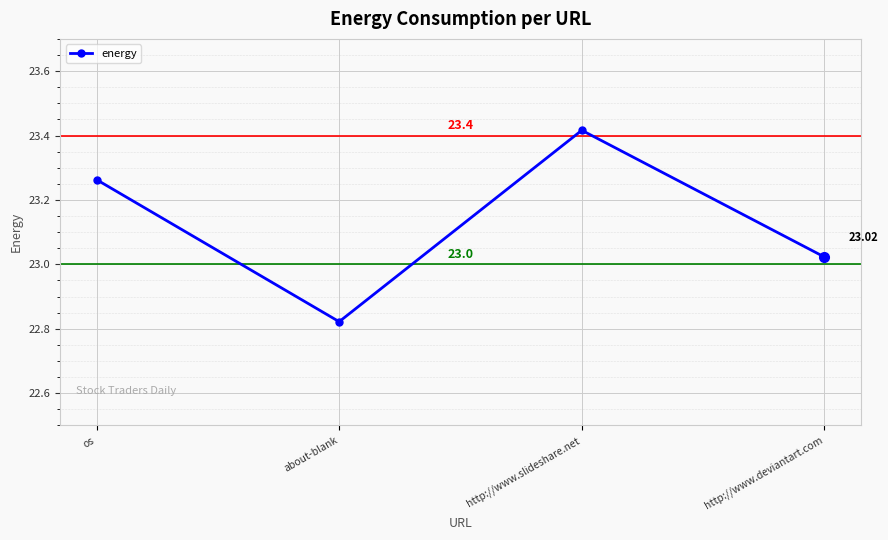

How many interior local peaks (higher than both neighbors) does the data have?

1